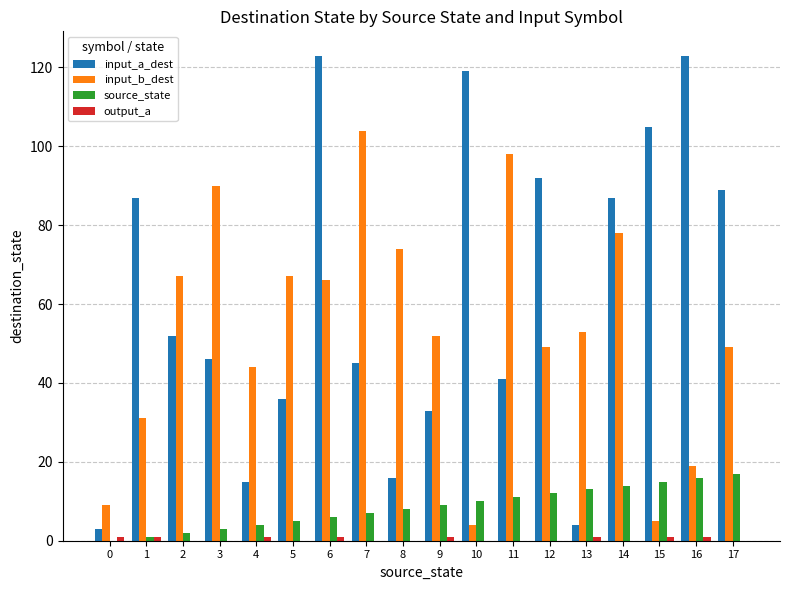

Which series has the largest total across all categories?

input_a_dest